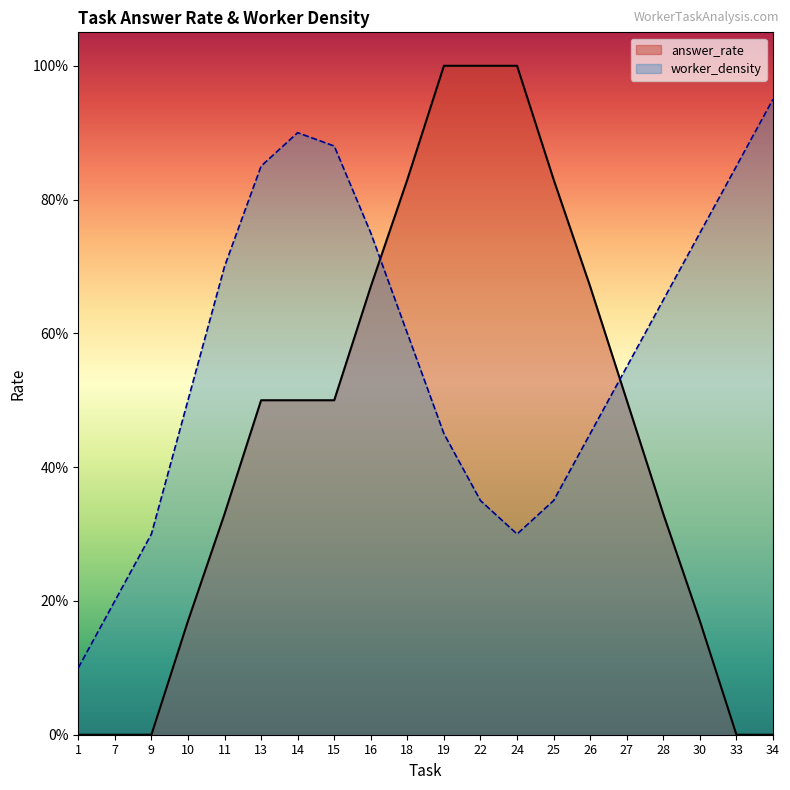

What is the value of the answer_rate point at the 10th from the left?

0.8